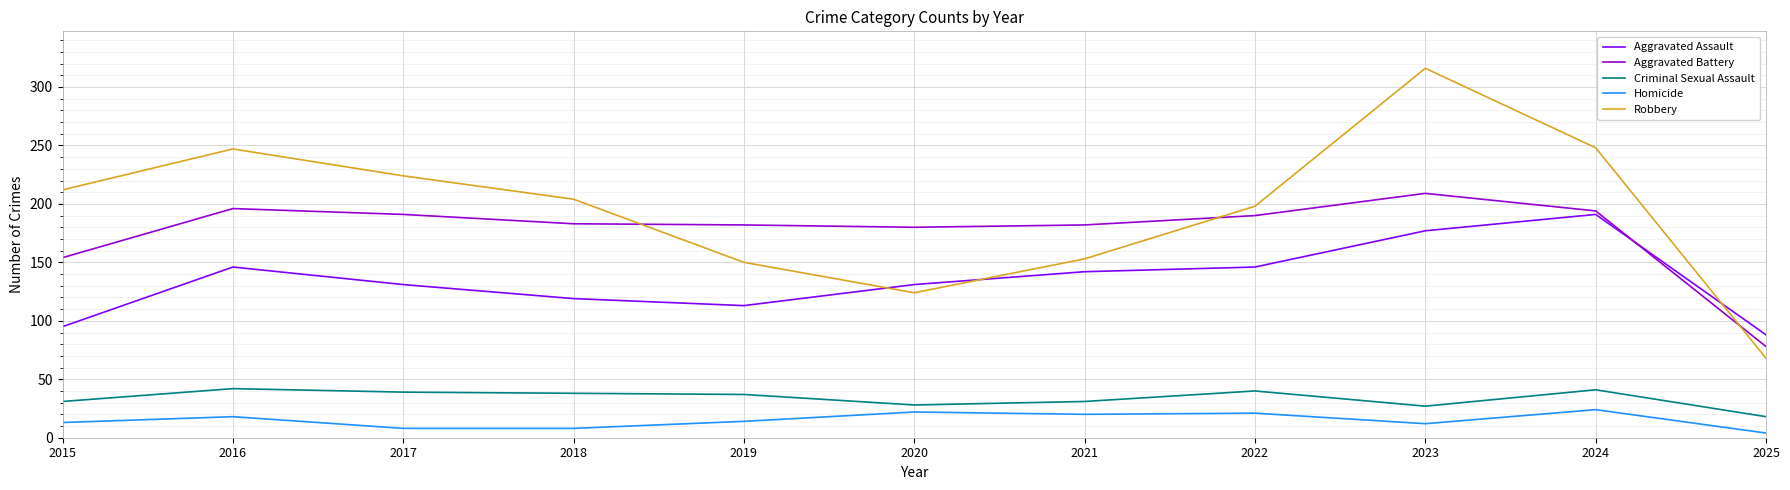

True or false: Homicide and Aggravated Battery intersect in this chart.

False